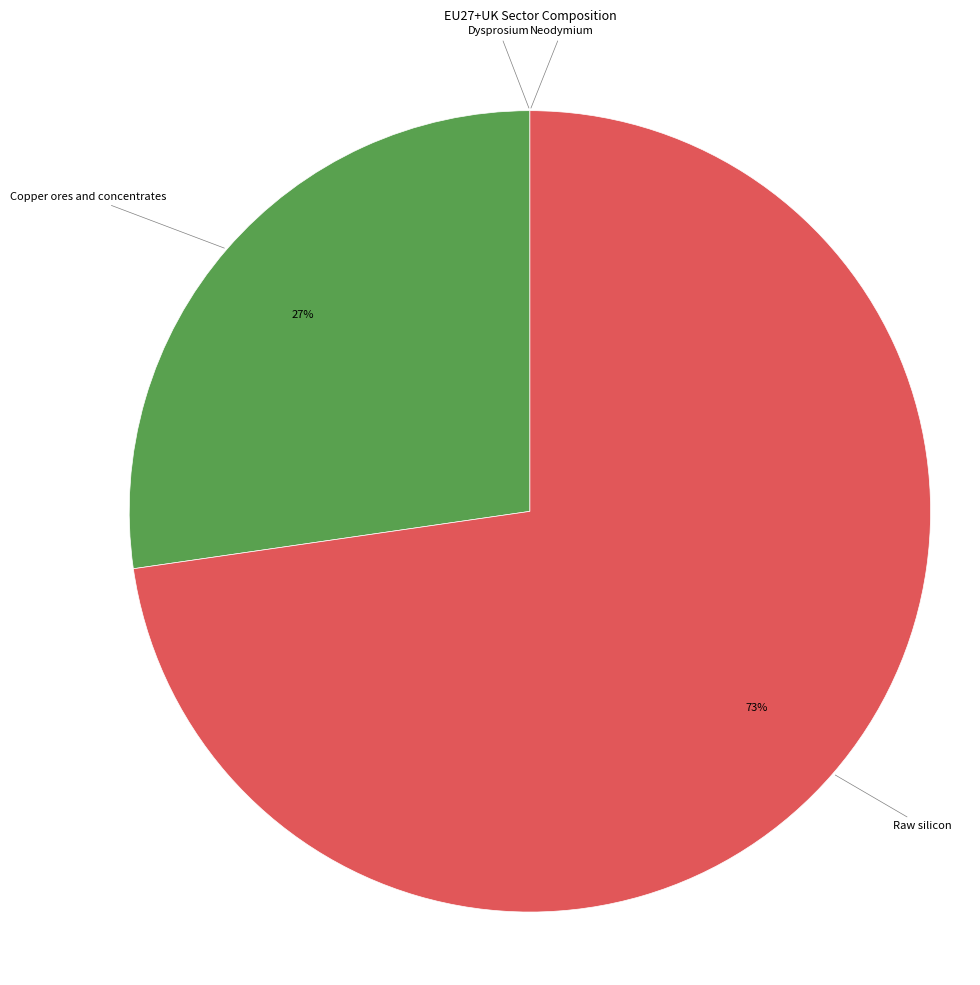

To the nearest percent, what is the difference between the largest and smallest slice percentages?

73%